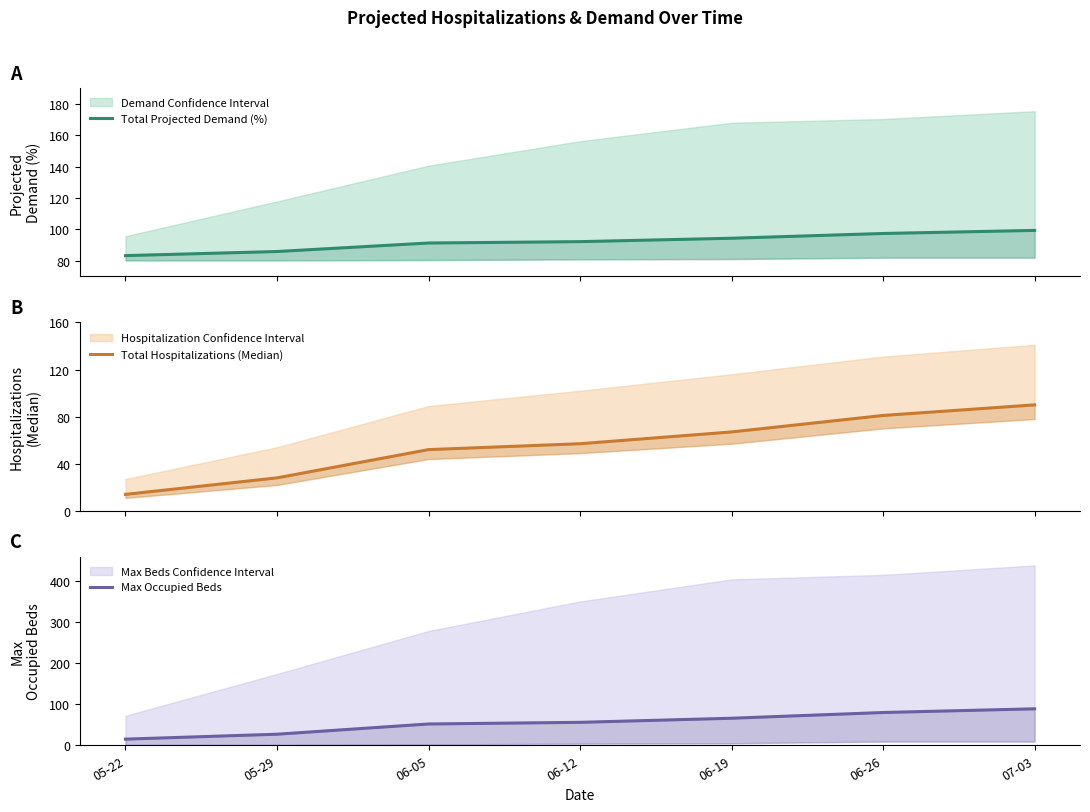

Is it true that Total Projected Demand (%) equals 85.9 at 05-29?

True